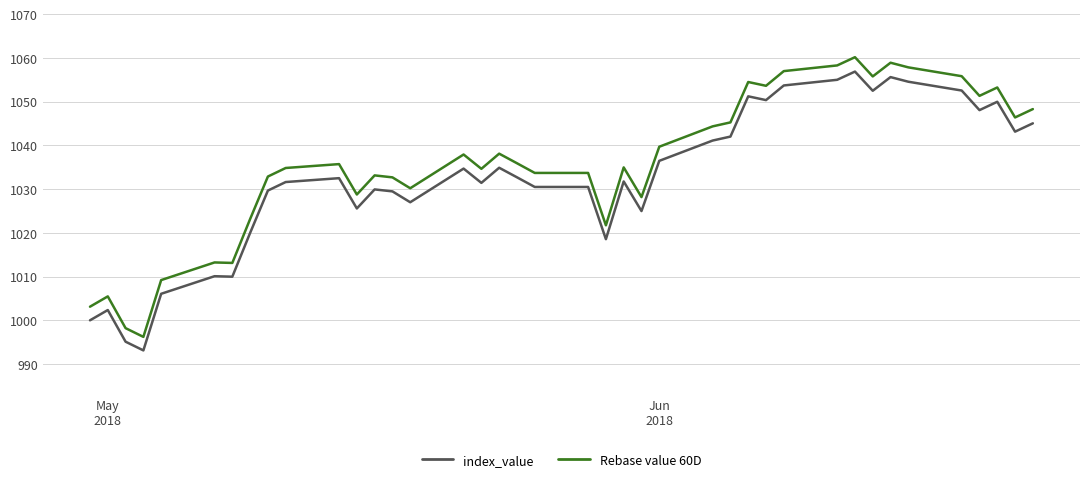

What is the greatest value displayed?

1060.2